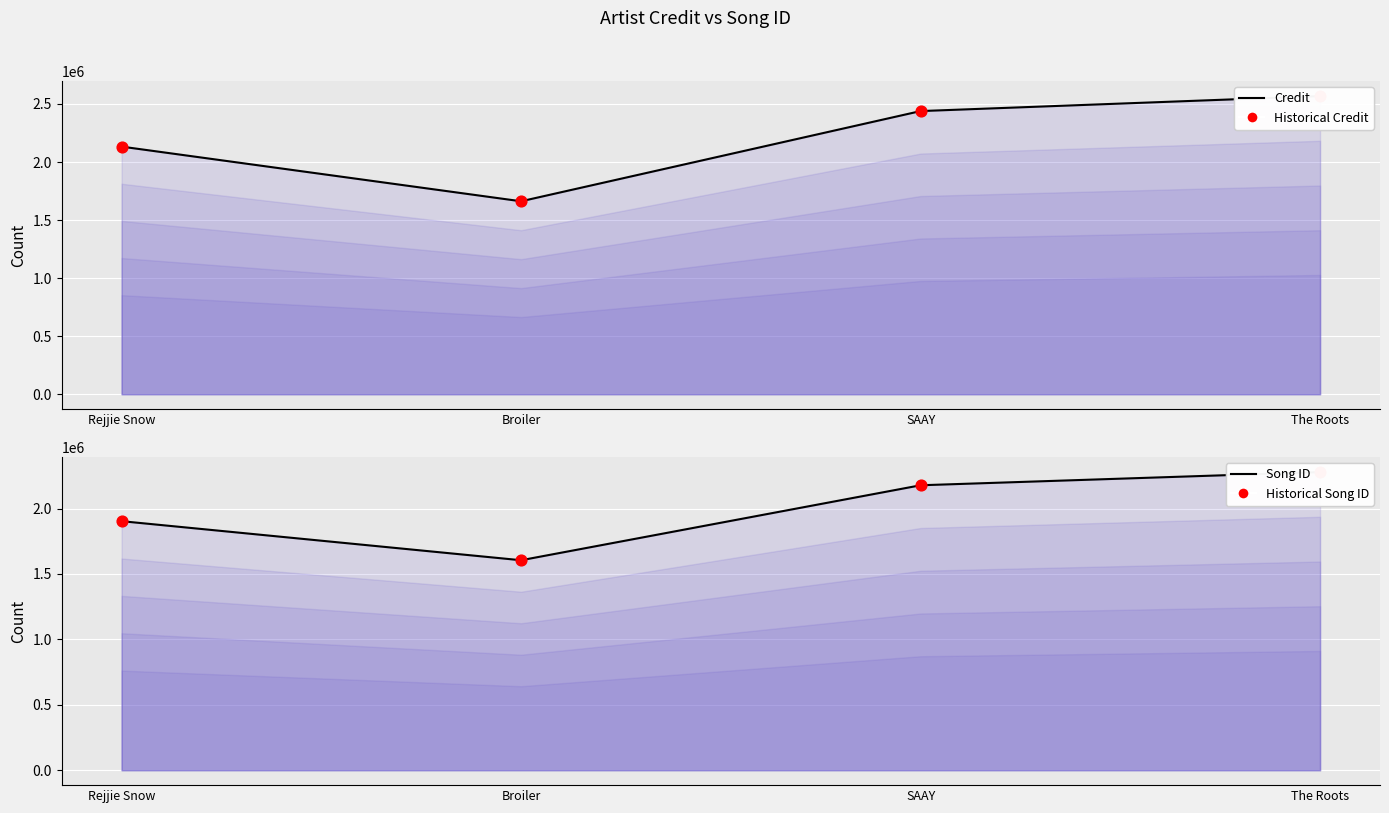

What are all the series names shown in the legend?

credit, Historical credit, songid, Historical songid